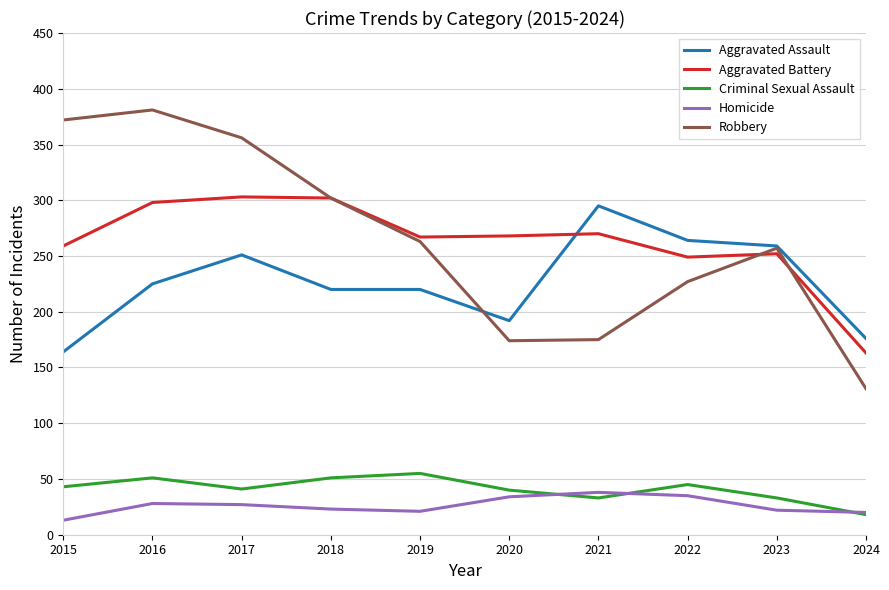

Between 2016 and 2021, which series saw the biggest shift?

Robbery